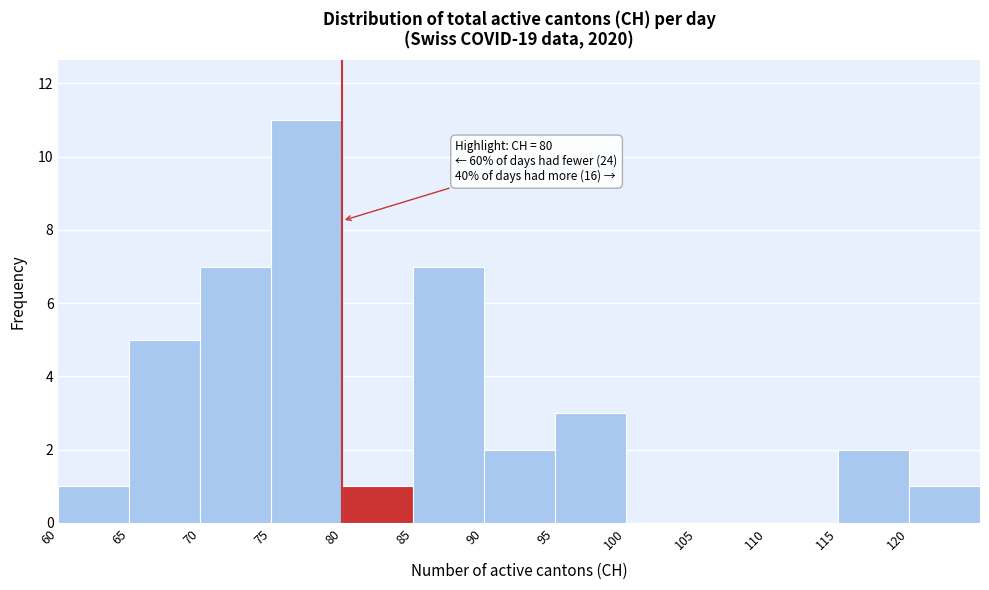

Which range on the x-axis has the tallest bar?

75 to 80